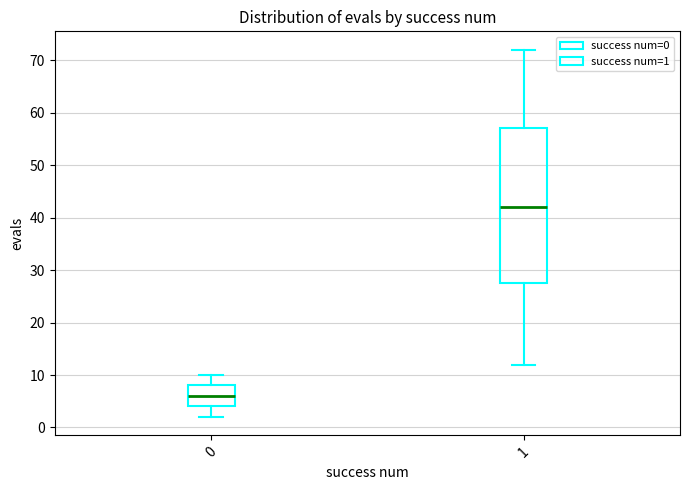

Which box has the lowest median line?

0